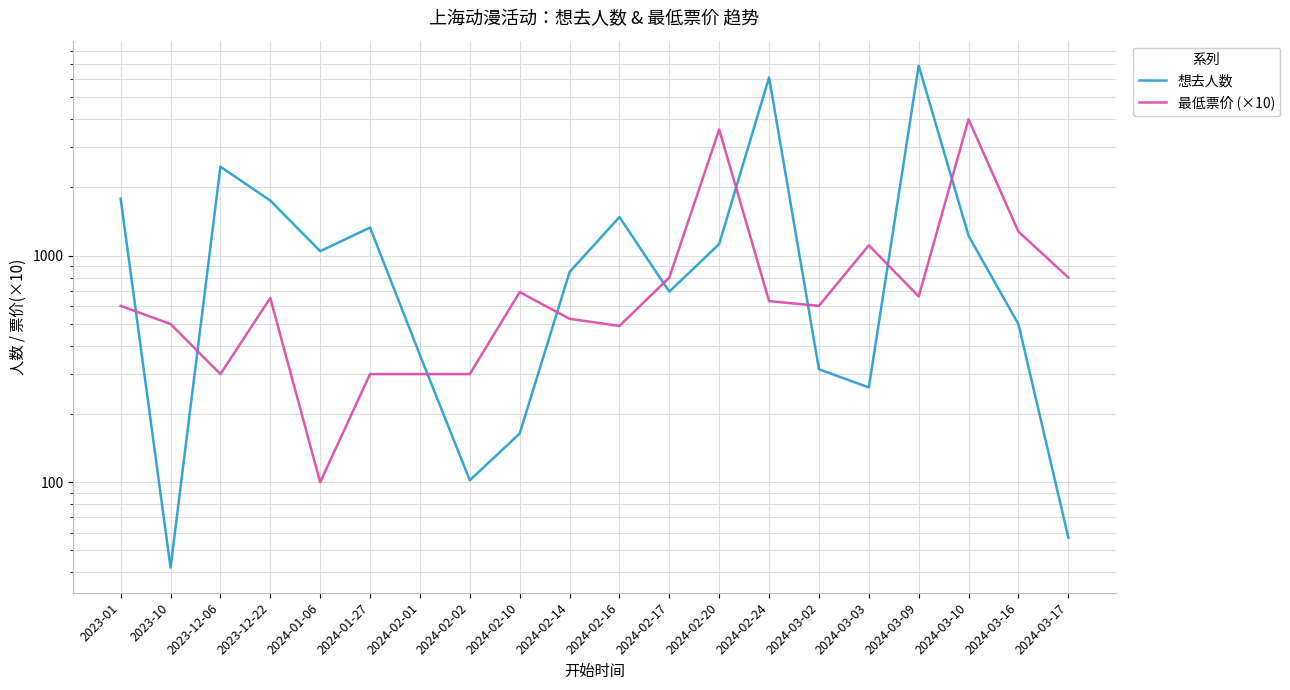

What is the difference between the maximum and minimum values in the 想去人数 series?

6834.0